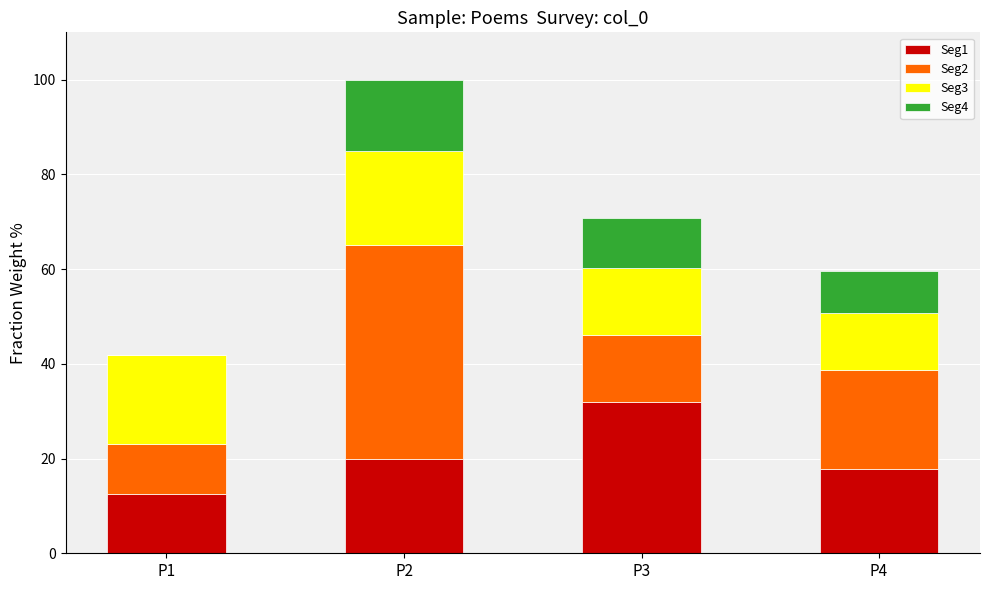

What is the sum of all Seg1 values?

82.3